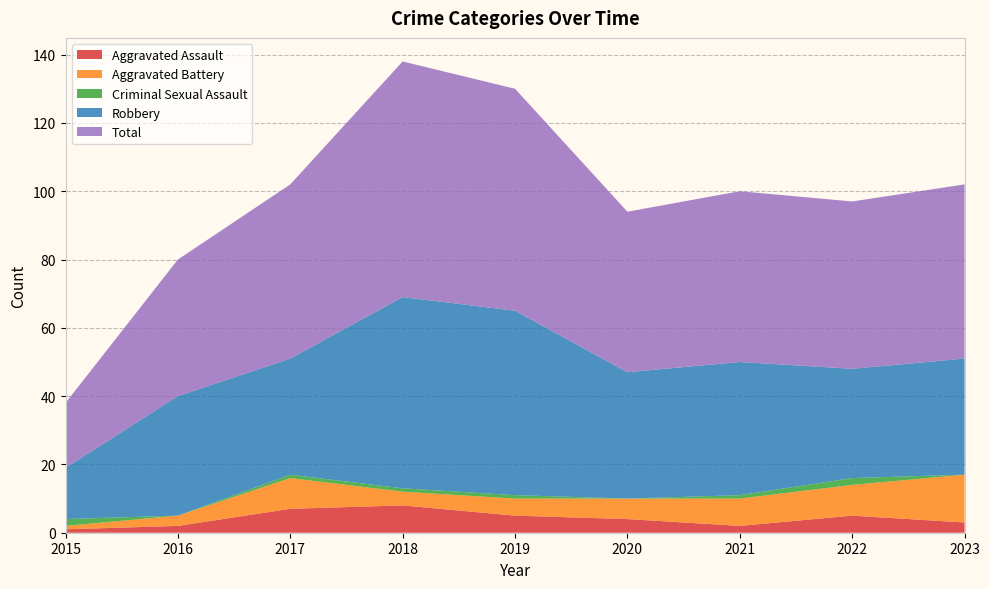

Reading left to right, transcribe all the data shown in this chart.

Aggravated Assault: 1	2	7	8	5	4	2	5	3
Aggravated Battery: 1	3	9	4	5	6	8	9	14
Criminal Sexual Assault: 2	0	1	1	1	0	1	2	0
Robbery: 15	35	34	56	54	37	39	32	34
Total: 19	40	51	69	65	47	50	49	51